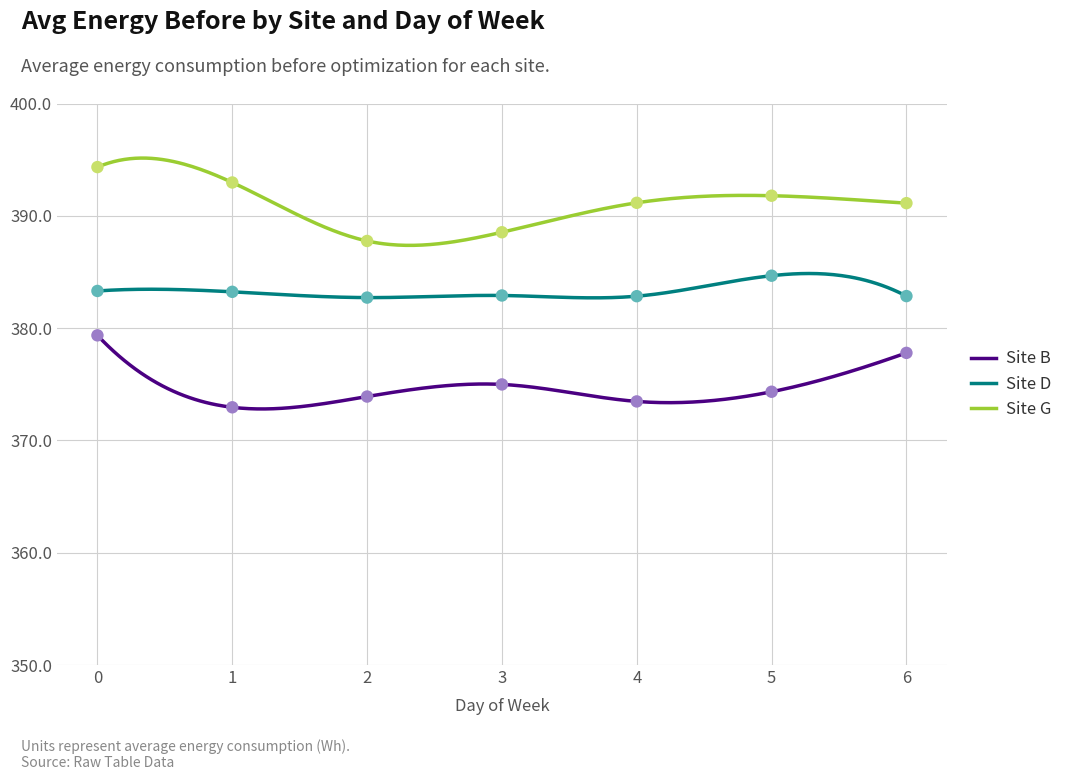

What is the total value across all series at 4?

1147.5